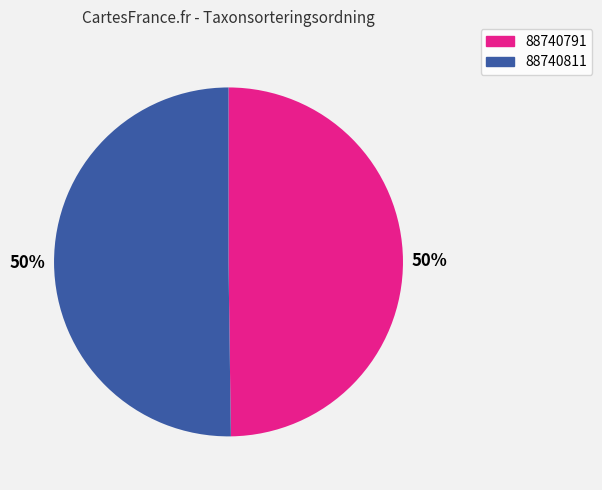

Combined, do 88740811 and 88740791 account for over 50%?

Yes